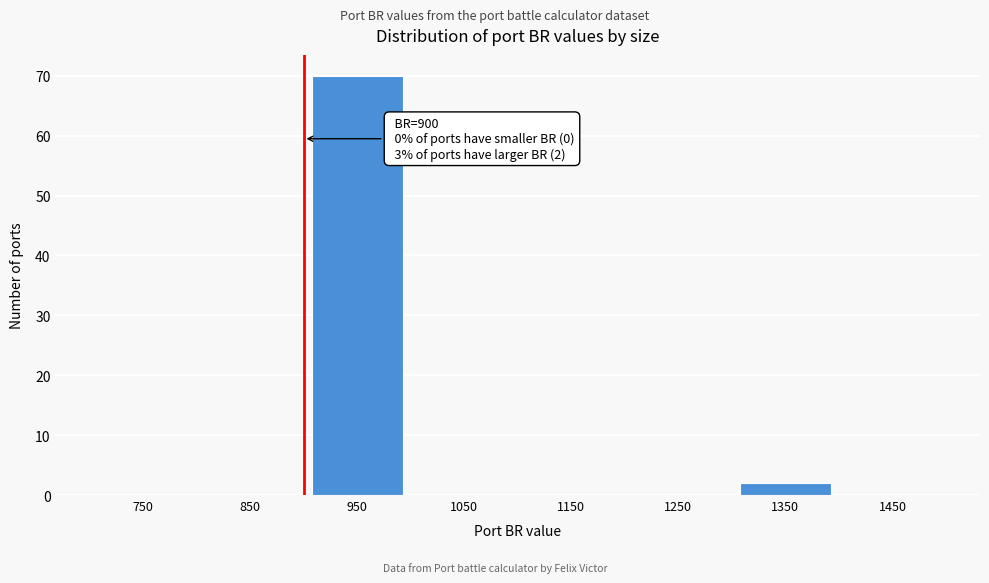

Over which range of the x-axis is the bar tallest?

900 to 1000